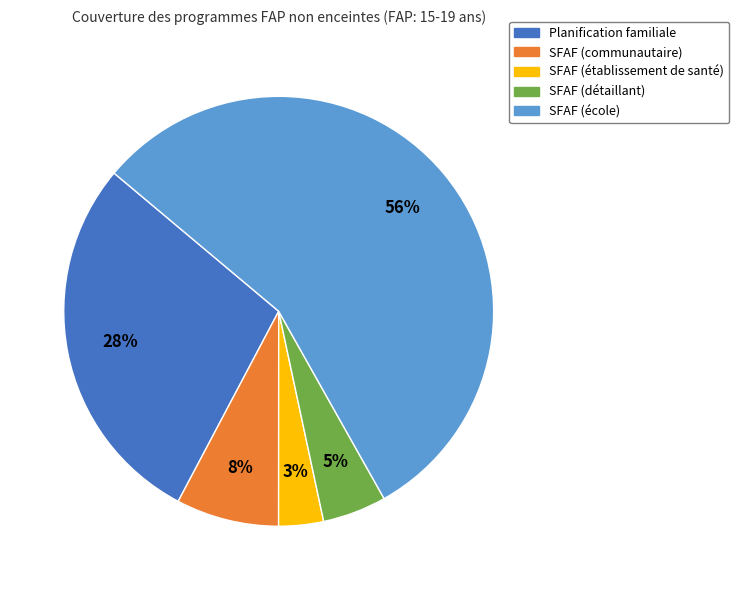

Combined, do SFAF (établissement de santé) and SFAF (communautaire) account for over 50%?

No